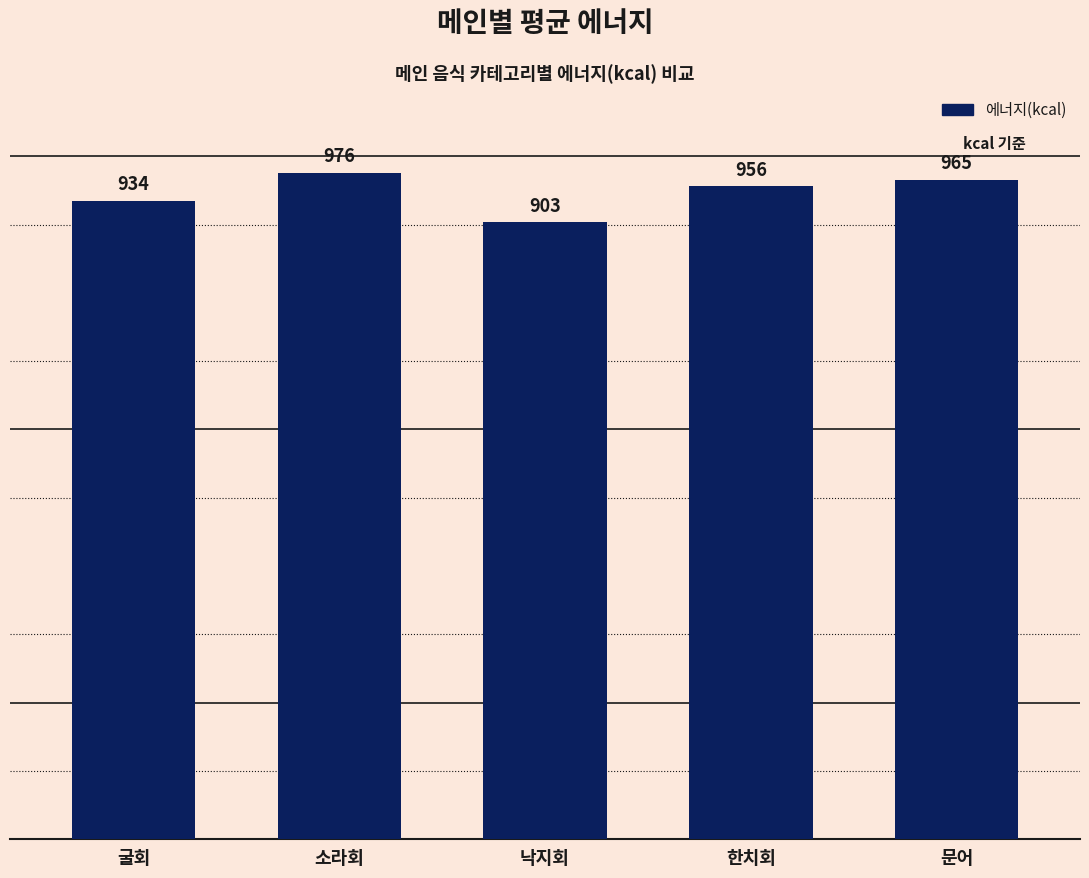

How many values are below 955?

2